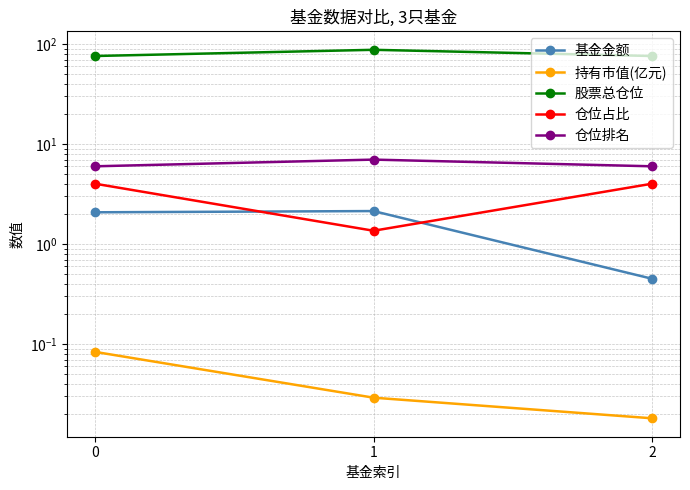

What is the difference between the 仓位占比 values at 0 and 1?

2.7